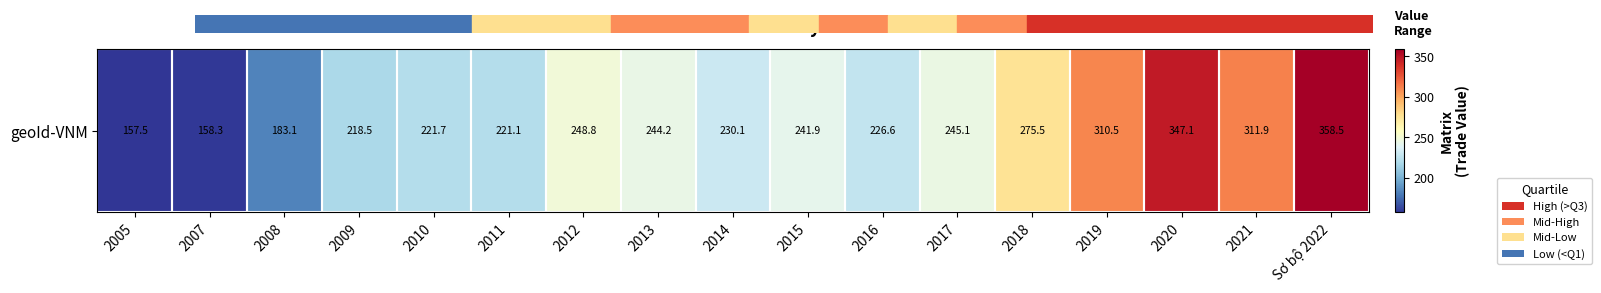

How many data points are less than 241?

8